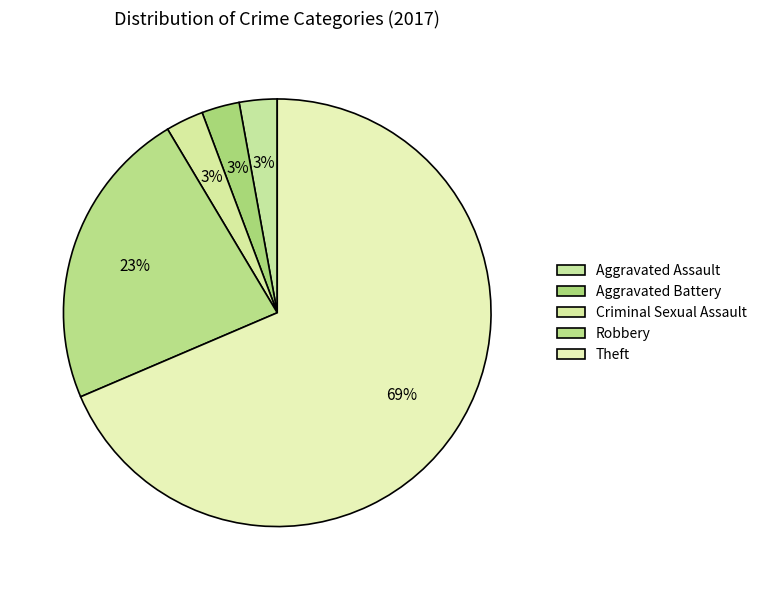

To the nearest percent, what percentage of the pie is Robbery?

23%